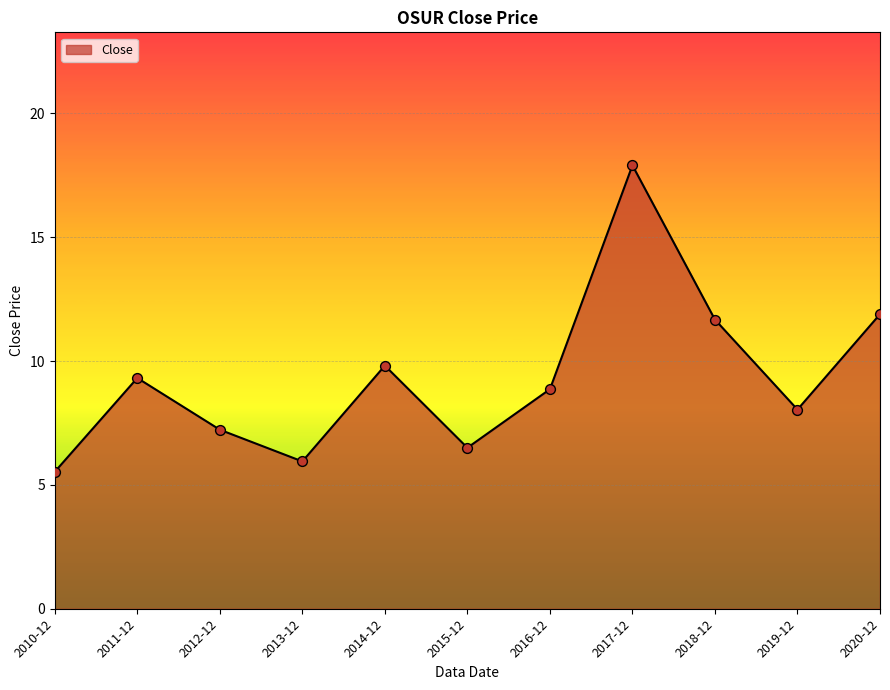

What is the change in value from 2010-12 to 2016-12?

+3.3